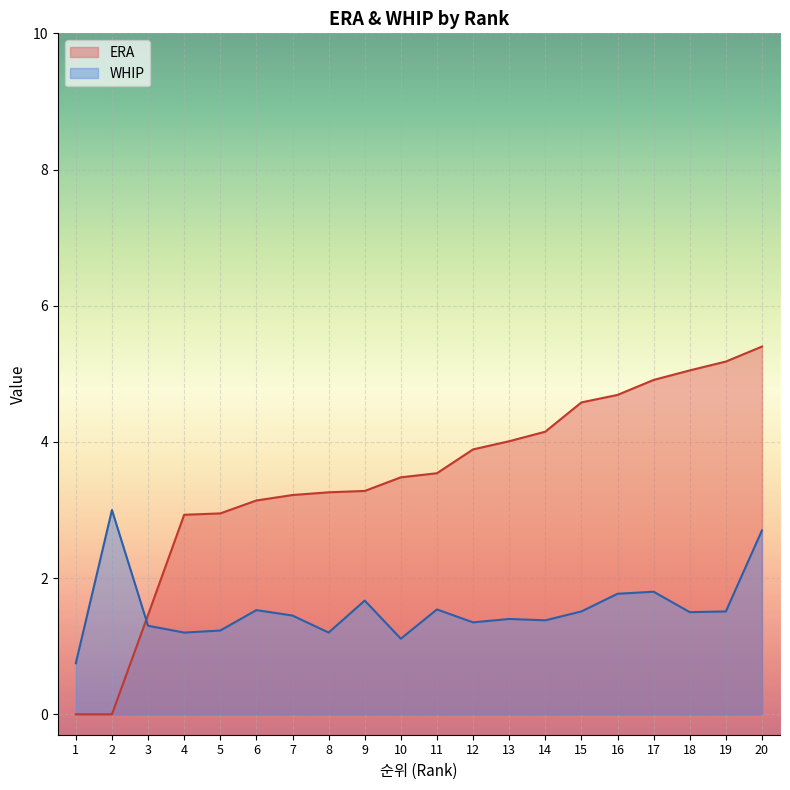

Which series has the largest range (max minus min)?

ERA